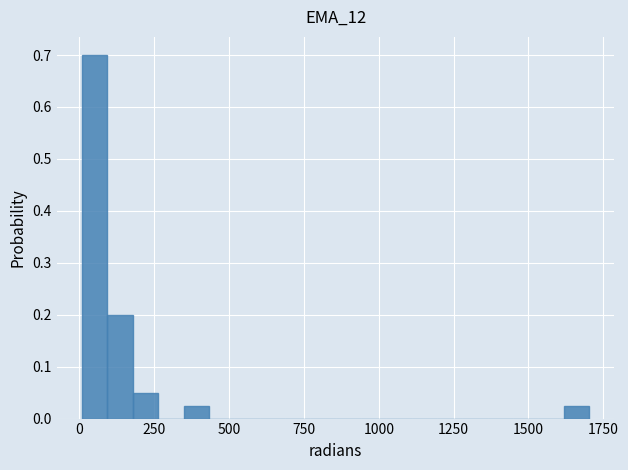

Around what value on the x-axis is the tallest bar? Give the approximate position of its centre, as read against the axis.

50